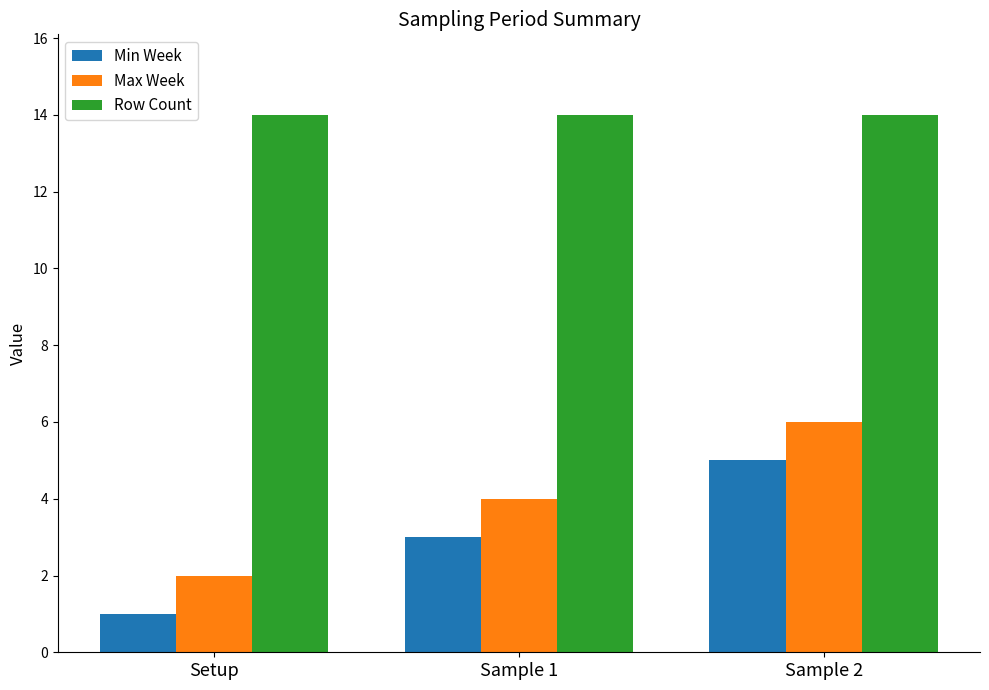

What is the value of the Row Count bar at the 3rd from the left?

14